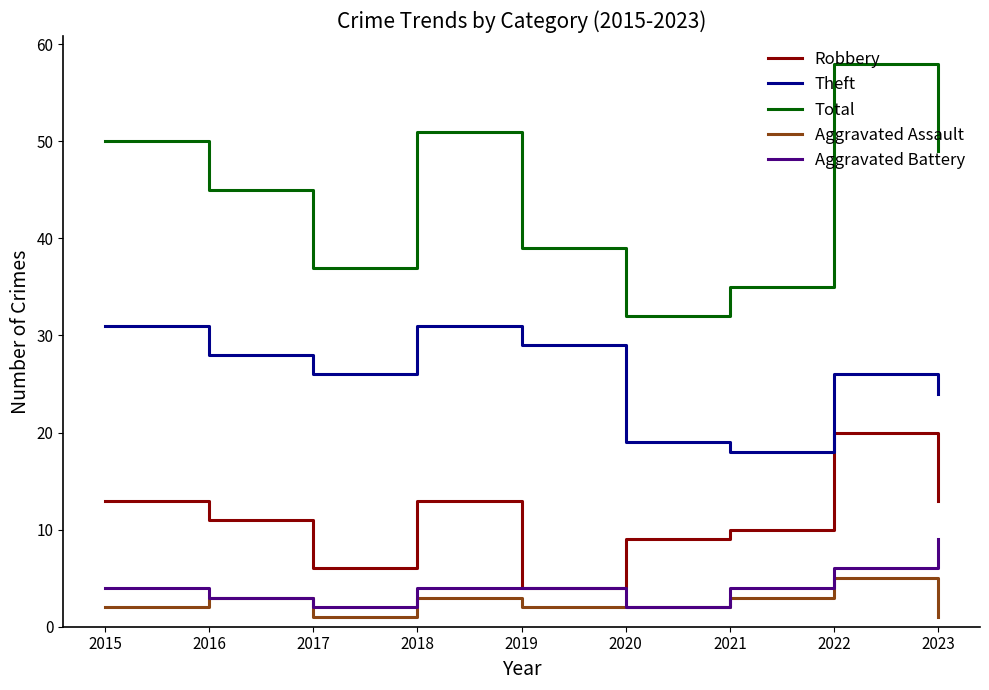

True or false: Theft has more than 1 interior local peaks.

True